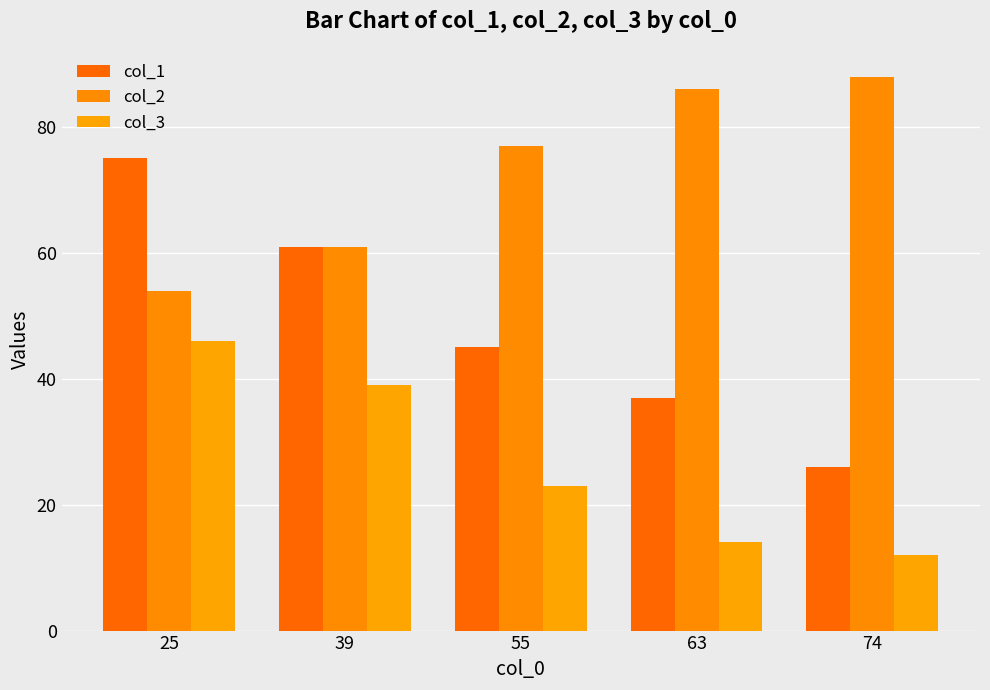

Is it true that col_2 equals 61 at 39?

True